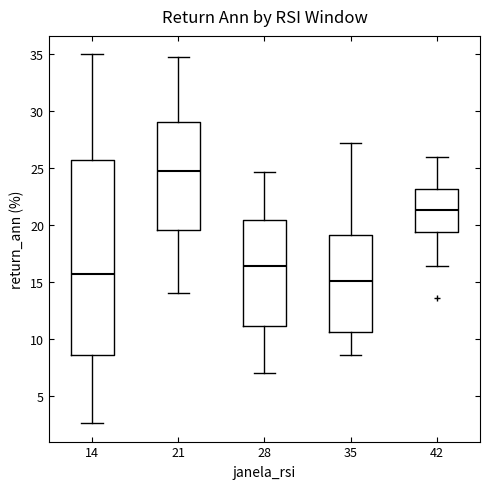

Reading left to right, read every box against the y-axis: the position of its median line, the range the box covers, and the ends of its whiskers. The values are not printed on the chart, so give them approximately, as read against the axis.

14: median 16.0, box 8.5 to 25.5, whiskers 2.5 to 35.0
21: median 25.0, box 19.5 to 29.0, whiskers 14.0 to 34.5
28: median 16.5, box 11.0 to 20.5, whiskers 7.0 to 24.5
35: median 15.0, box 10.5 to 19.0, whiskers 8.5 to 27.0
42: median 21.5, box 19.5 to 23.0, whiskers 16.5 to 26.0